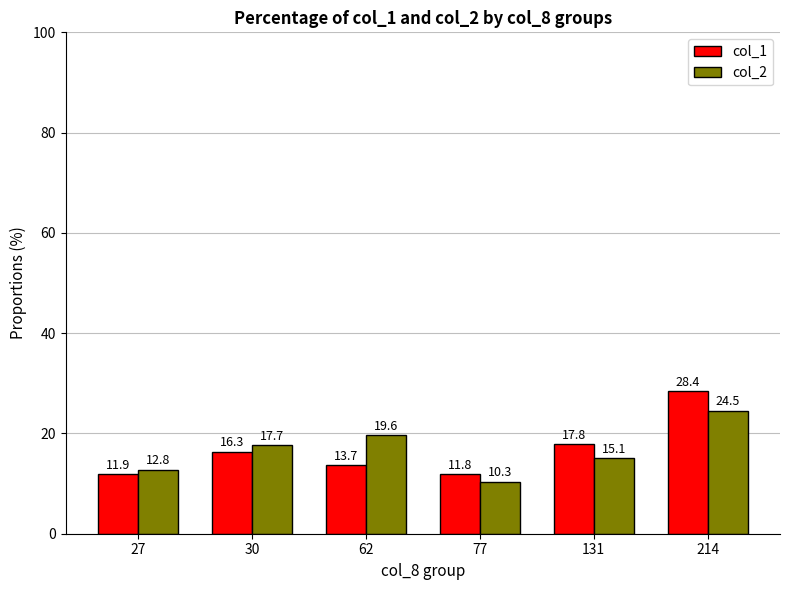

List the labels in order of col_1 value, largest first.

214, 131, 30, 62, 27, 77